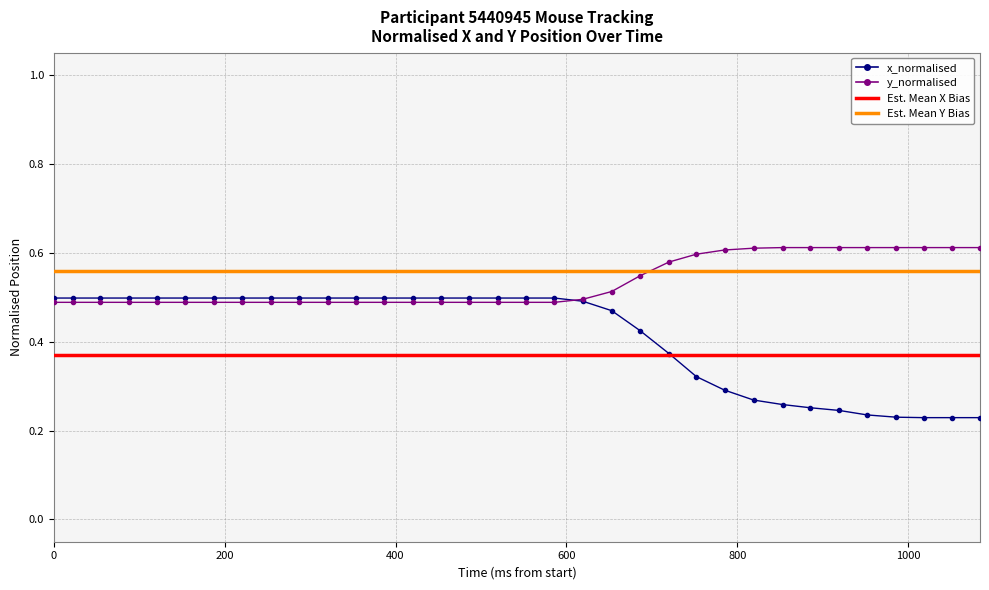

Which series has the widest spread of values?

x_normalised